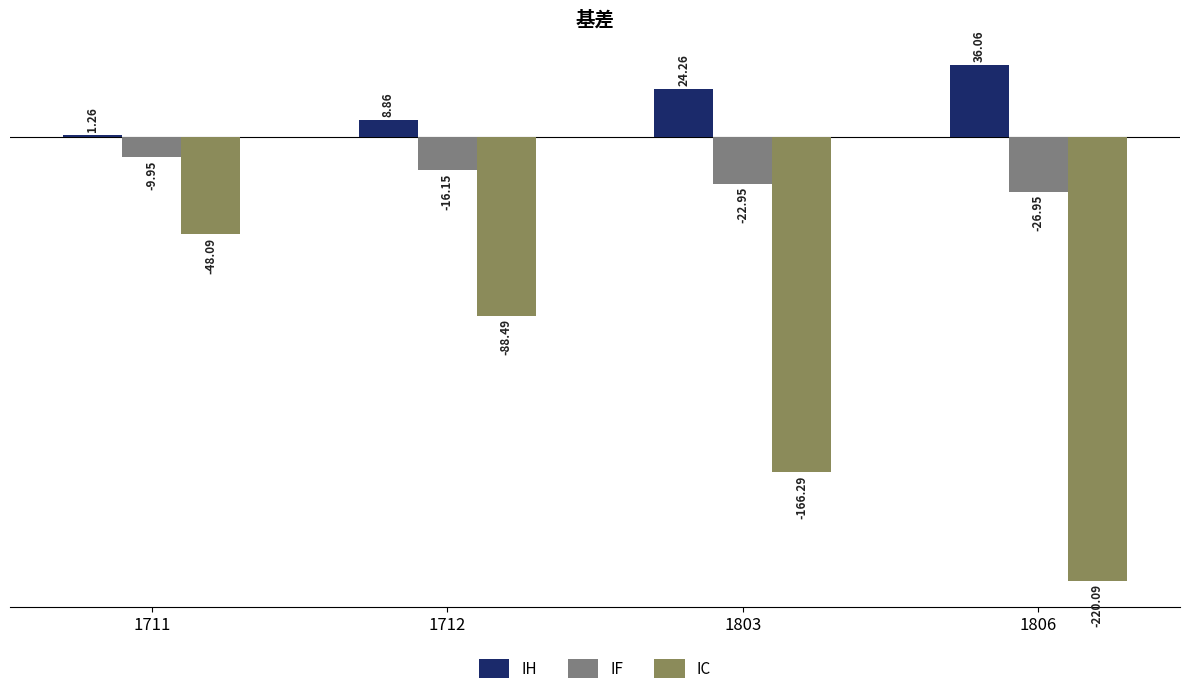

What is the maximum value for IH?

36.1